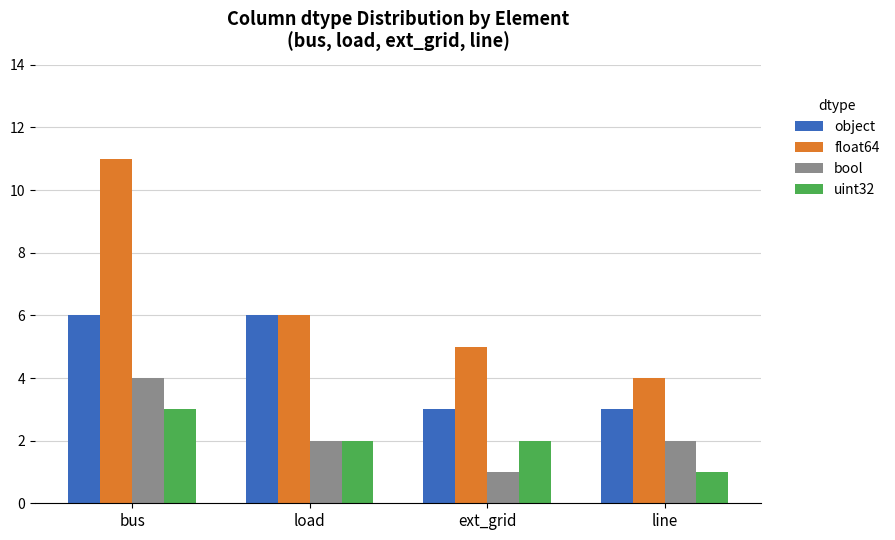

What is the label of the 2nd bar from the left?

load